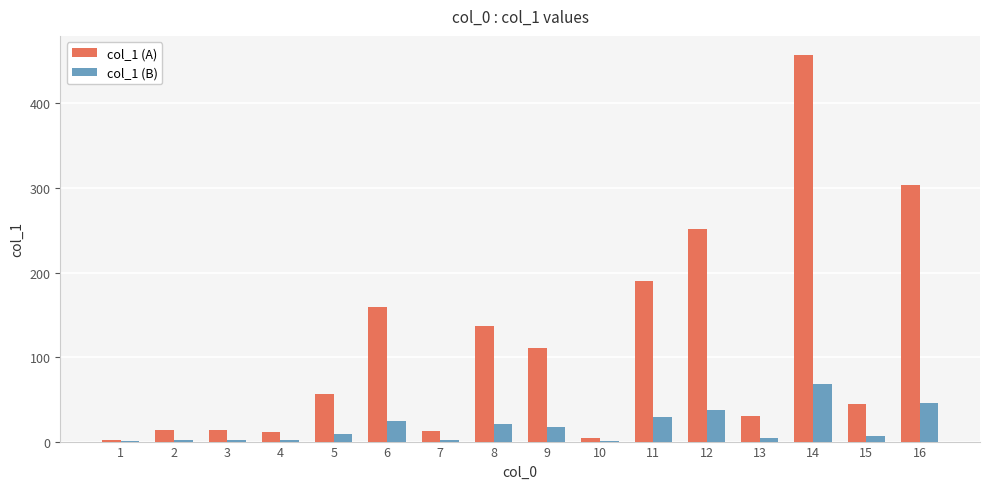

At which category is the sum across all series the highest?

14